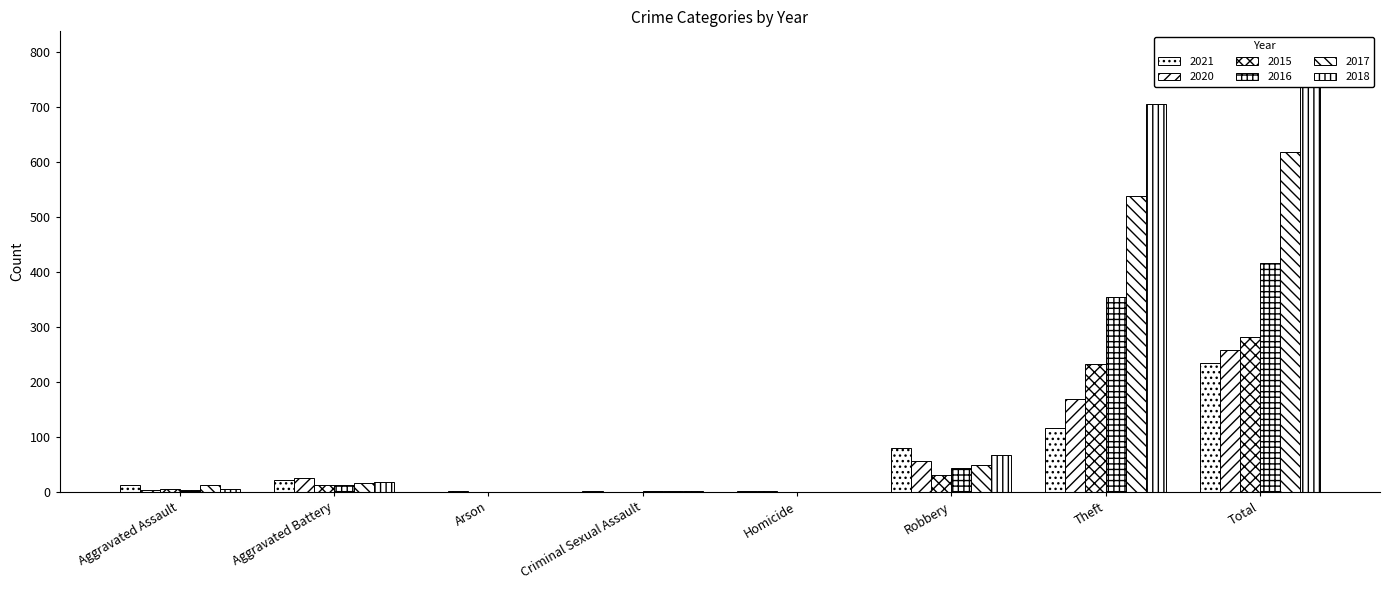

Where does the 2017 series first go above 17?

Robbery